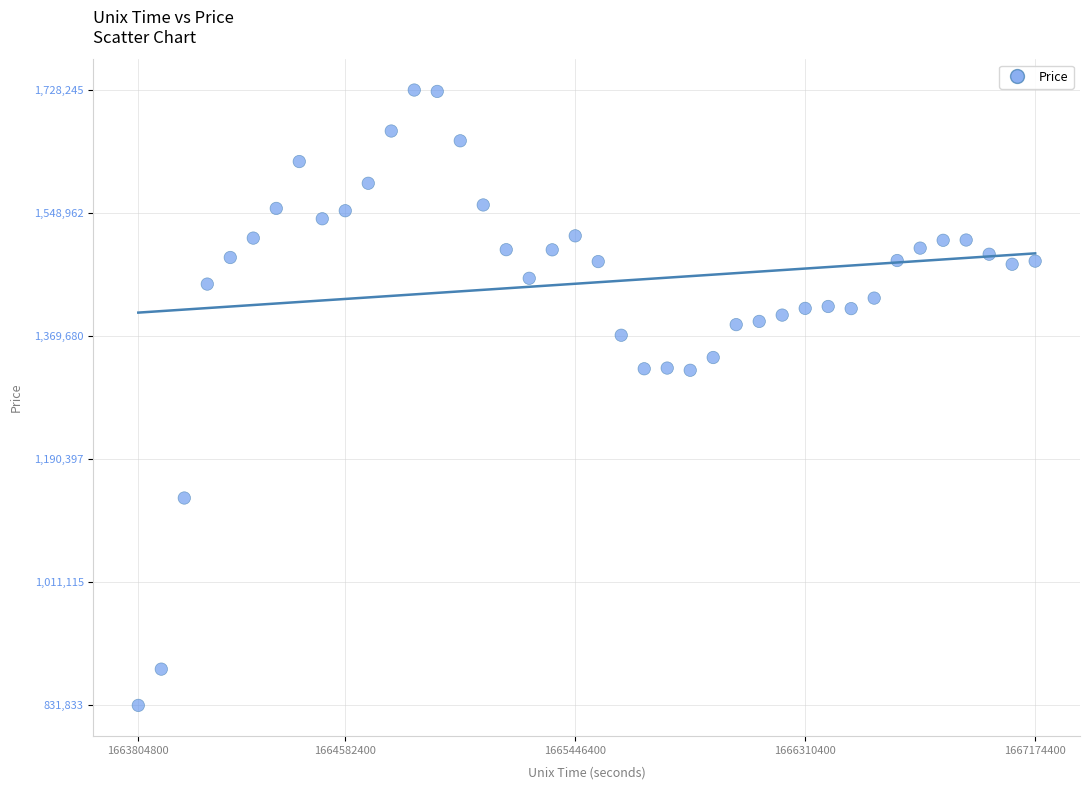

What is the range of Y values (max minus min)?

896412